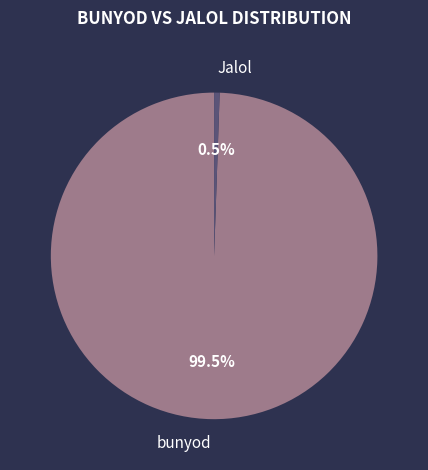

The Jalol slice represents 11% of the pie. True or false?

False